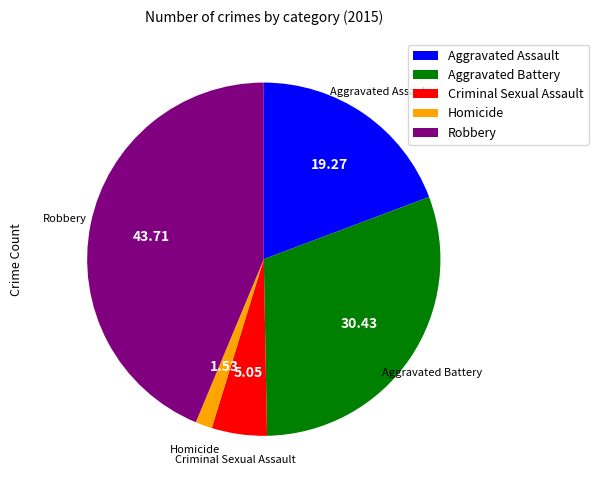

Between Criminal Sexual Assault and Aggravated Battery, which is larger?

Aggravated Battery